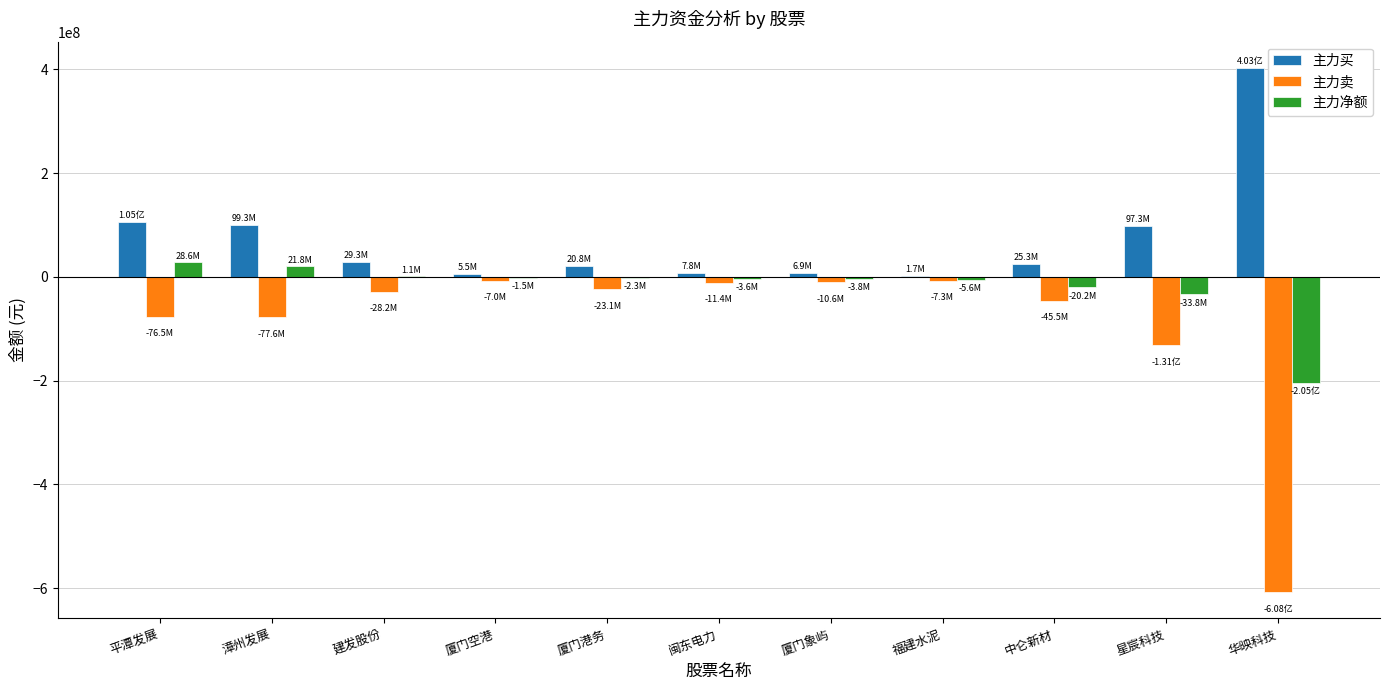

Which series has the largest total across all categories?

主力买